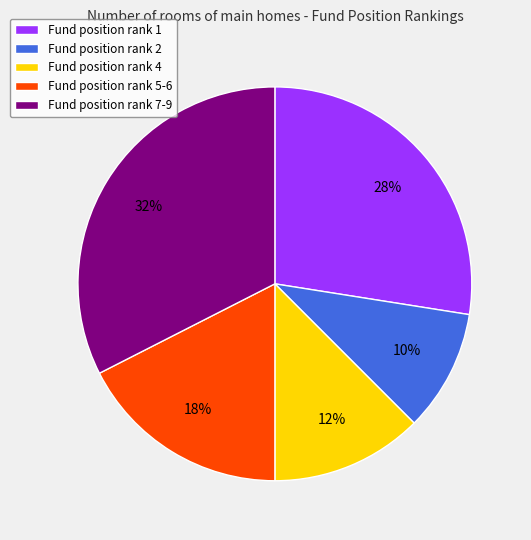

Which slice is the smallest?

Fund position rank 2